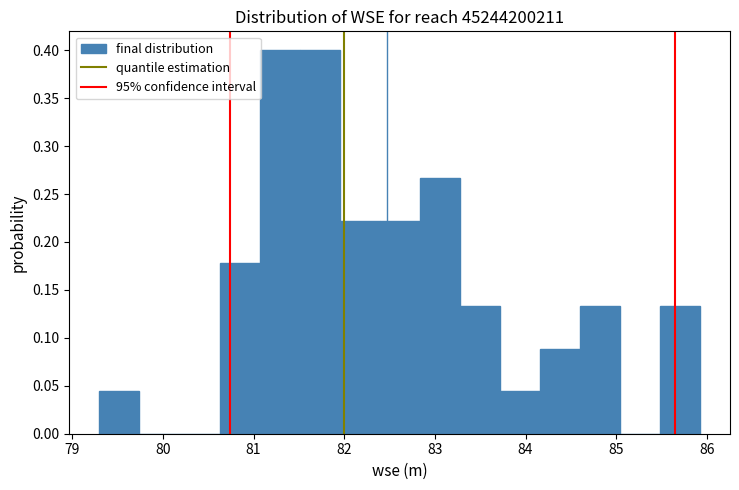

Reading left to right, transcribe this chart: for each bar, give the range it covers on the x-axis and its height. Neither the bar edges nor the heights are printed on the chart, so give them approximately, as read against the axes.

79.3 to 79.7: 0.045
79.7 to 80.2: 0
80.2 to 80.6: 0
80.6 to 81.1: 0.180
81.1 to 81.5: 0.400
81.5 to 81.9: 0.400
81.9 to 82.4: 0.220
82.4 to 82.8: 0.220
82.8 to 83.3: 0.265
83.3 to 83.7: 0.135
83.7 to 84.2: 0.045
84.2 to 84.6: 0.090
84.6 to 85.0: 0.135
85.0 to 85.5: 0
85.5 to 85.9: 0.135